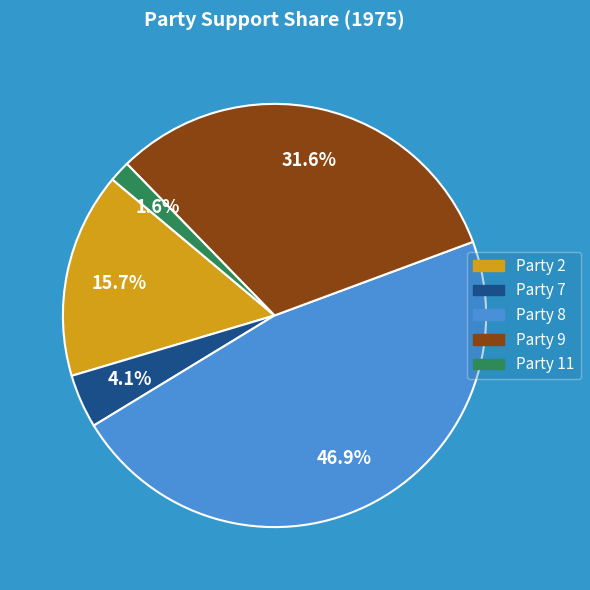

To the nearest percent, what portion does Party 11 represent?

2%